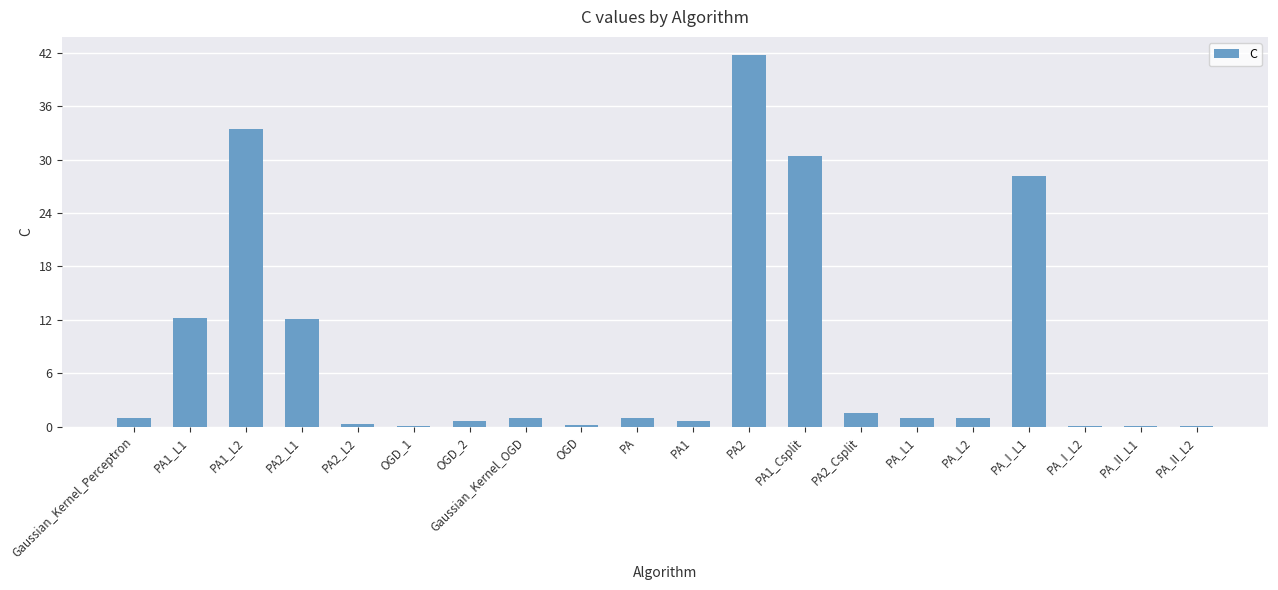

What is the maximum value shown in the chart?

41.7